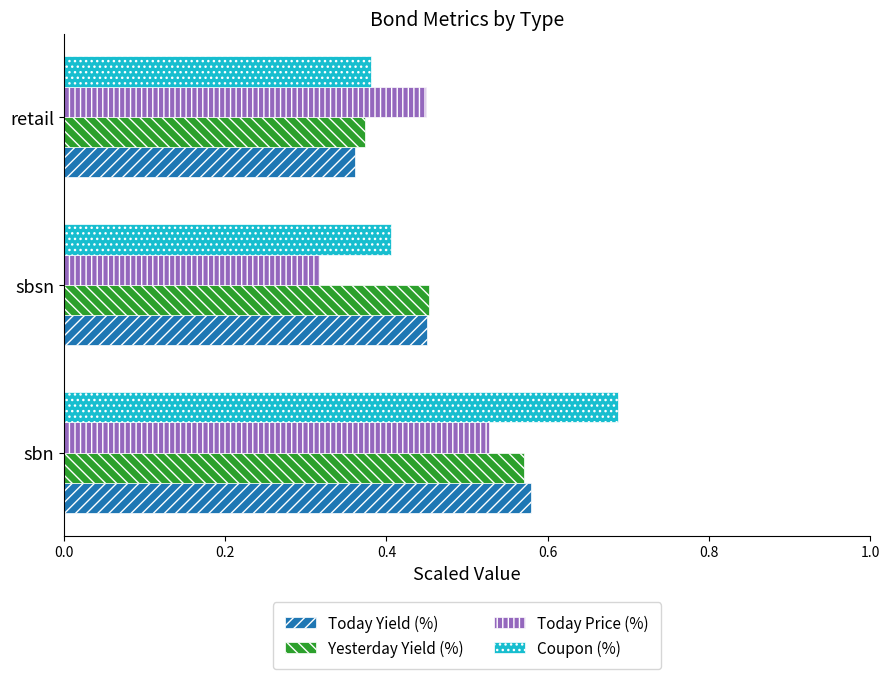

Count the Yesterday Yield (%) values in the range 0 to 1.

3